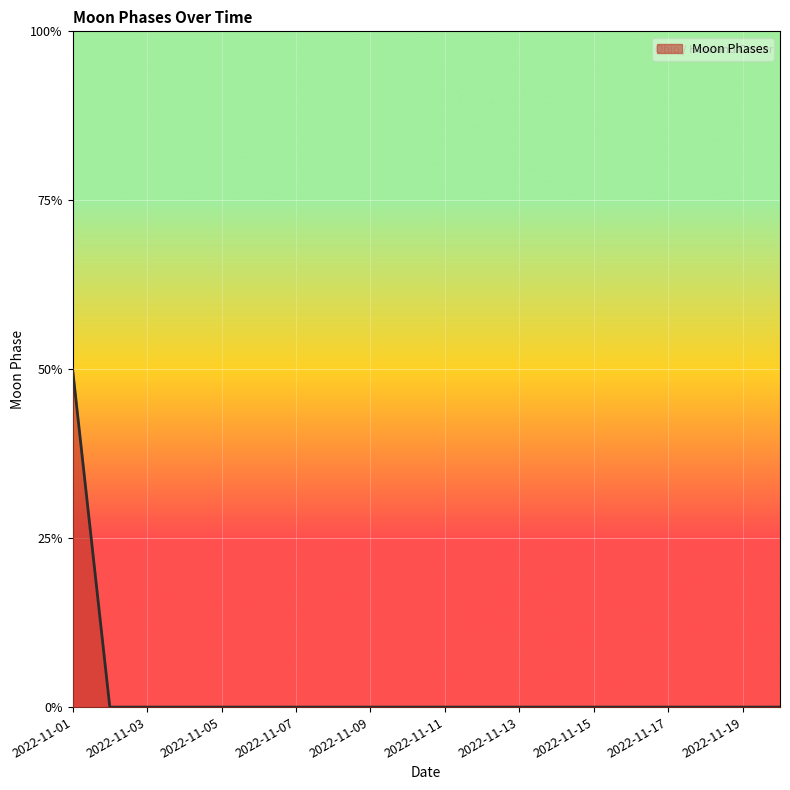

List the labels in order of value, smallest first.

2022-11-02, 2022-11-03, 2022-11-04, 2022-11-05, 2022-11-06, 2022-11-07, 2022-11-08, 2022-11-09, 2022-11-10, 2022-11-11, 2022-11-12, 2022-11-13, 2022-11-14, 2022-11-15, 2022-11-16, 2022-11-17, 2022-11-18, 2022-11-19, 2022-11-20, 2022-11-01